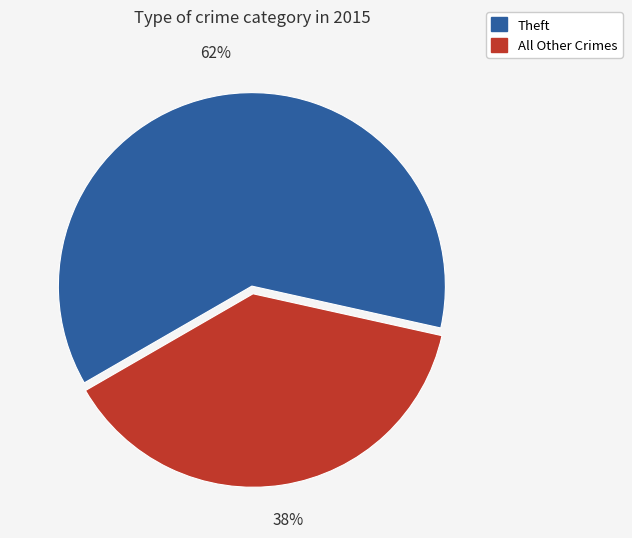

Is there a majority slice in this chart?

Yes